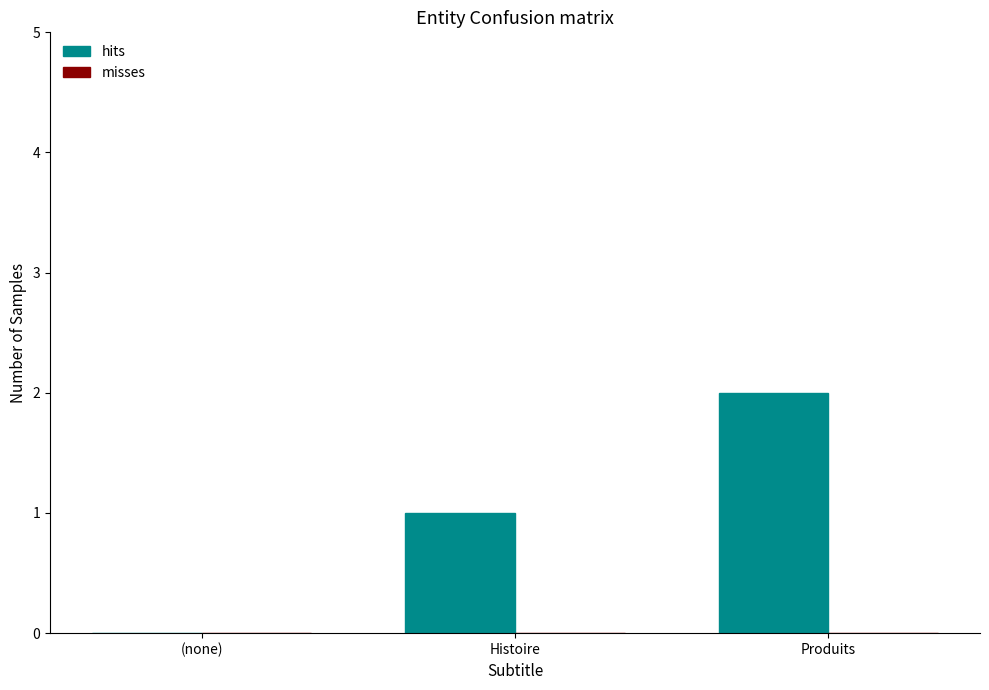

Between (none) and Produits, which is larger?

Produits